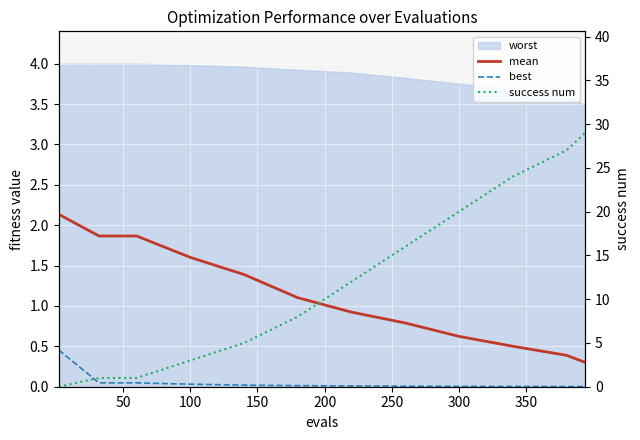

How many lines are shown in the chart?

3